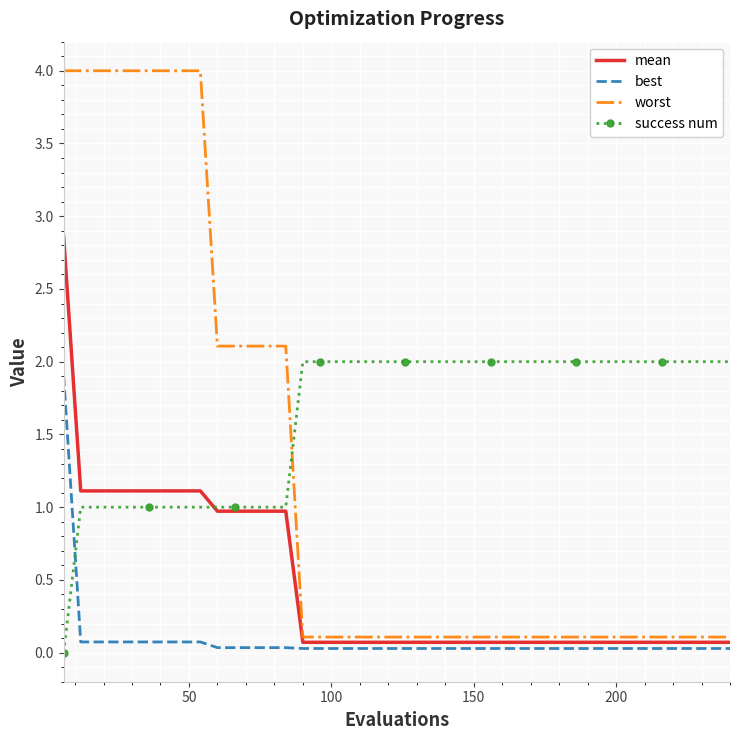

Which series has the largest total across all categories?

success num